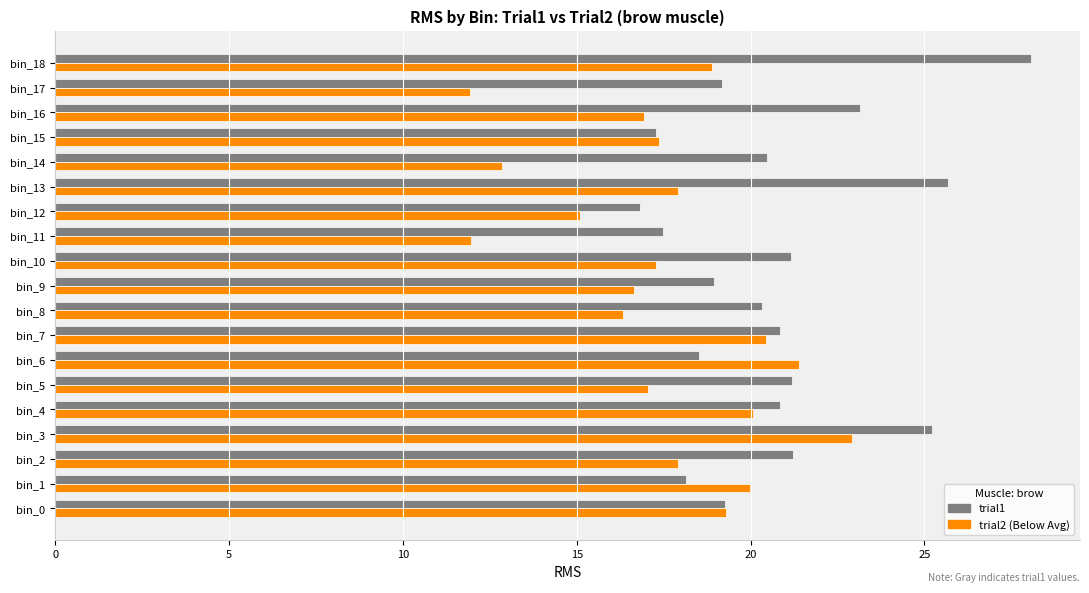

How many data points does each series have?

19